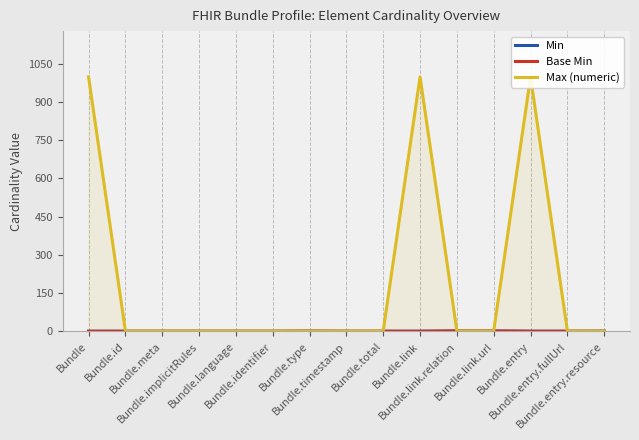

Rank the series at Bundle.link.relation from highest to lowest value.

Min, Base Min, Max (numeric)